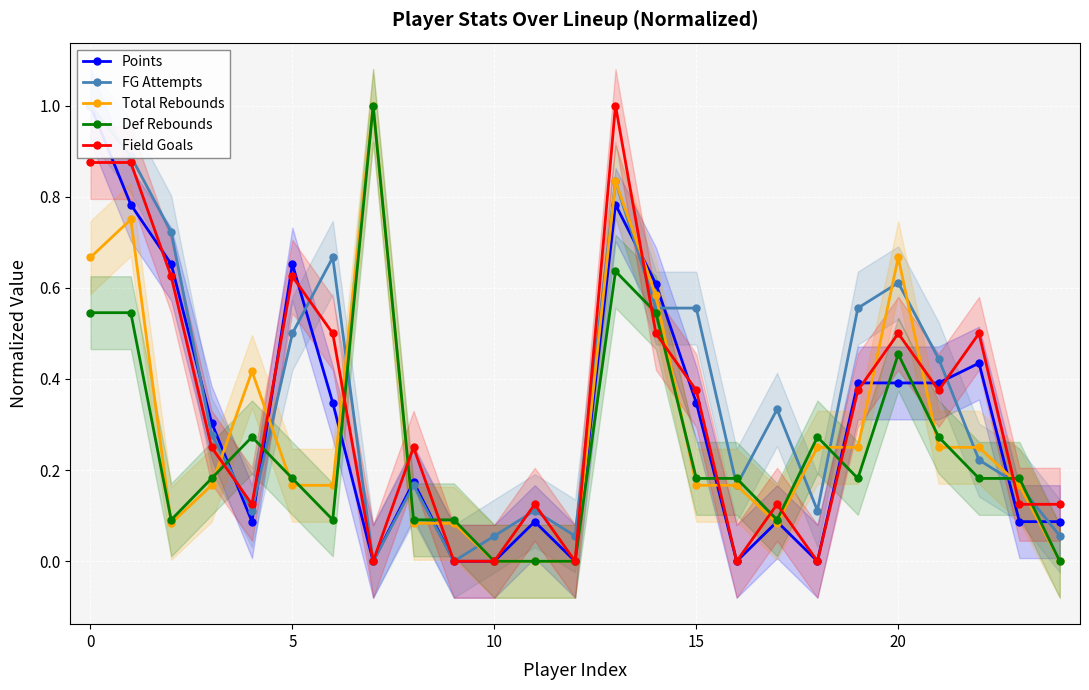

True or false: Field Goals and FG Attempts cross at least once.

True